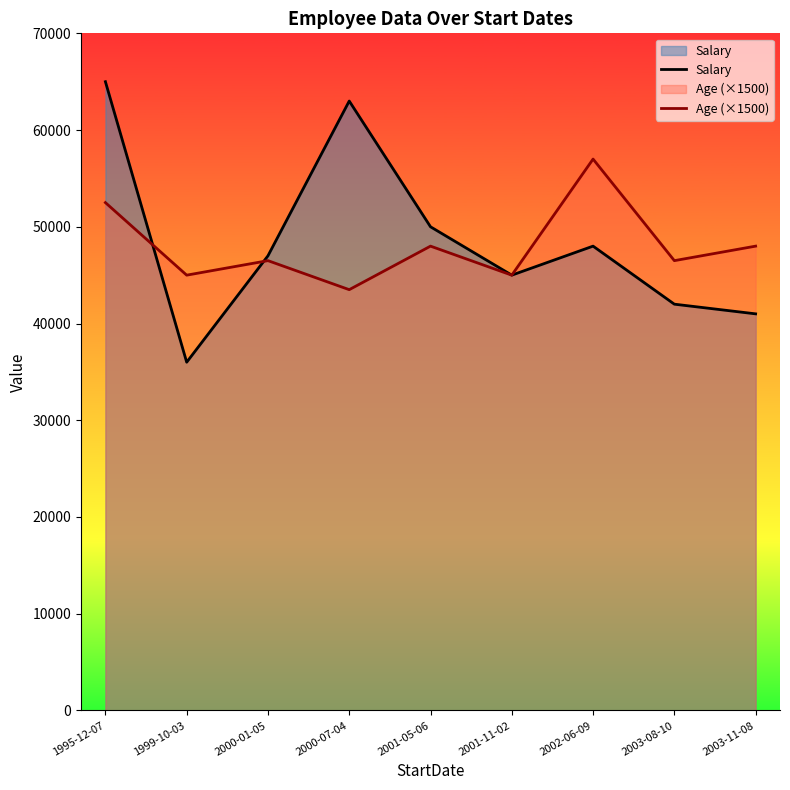

True or false: Salary and Age (×1500) intersect in this chart.

True